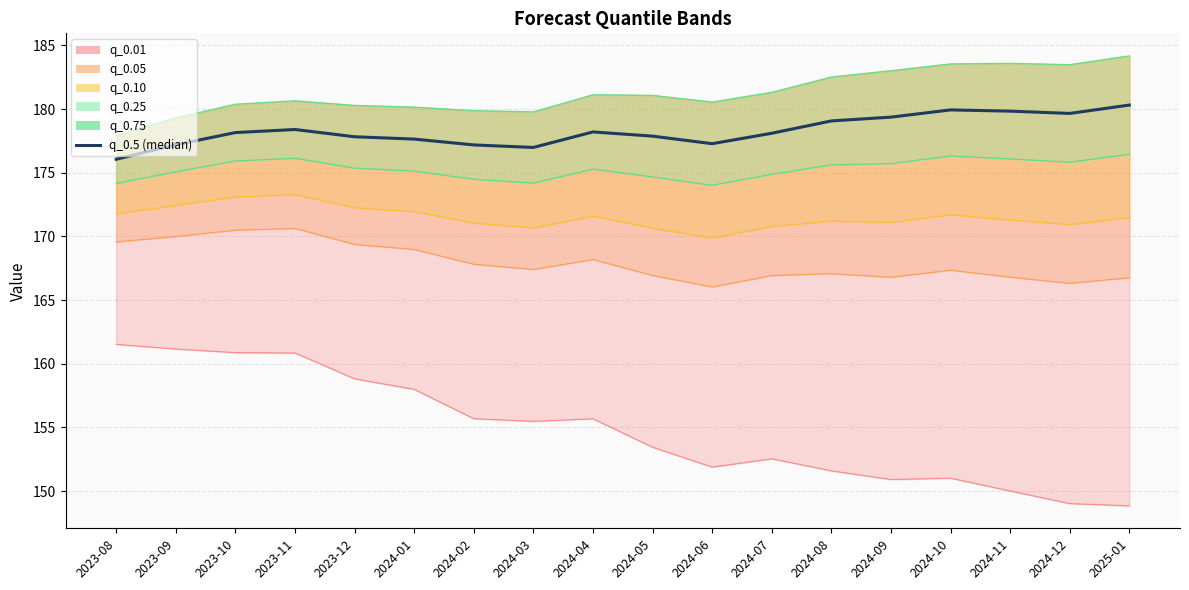

The q_0.05 series shows 106.5 at 2024-04. True or false?

False